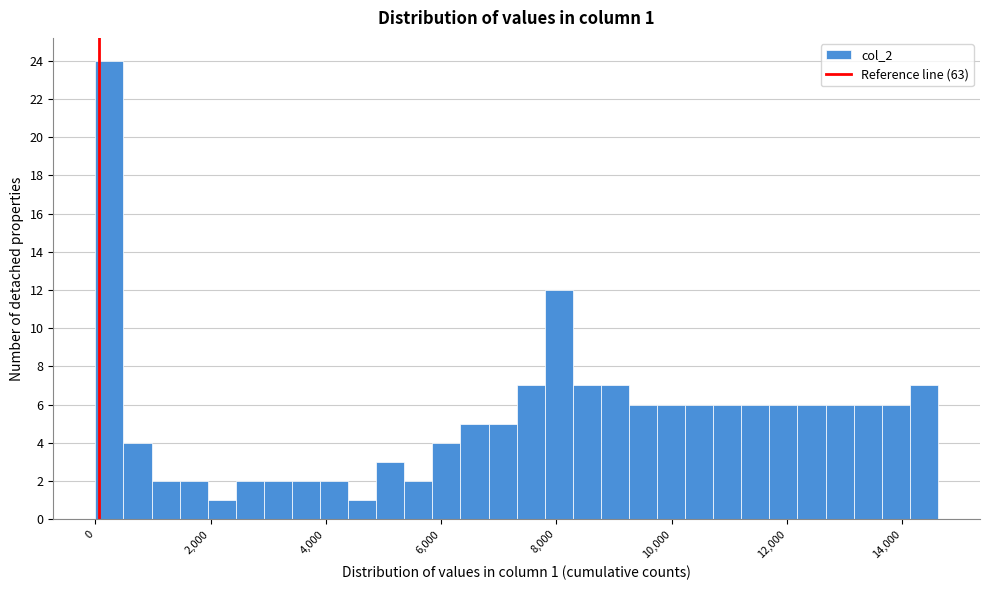

Around what value on the x-axis is the tallest bar? Give the approximate position of its centre, as read against the axis.

200